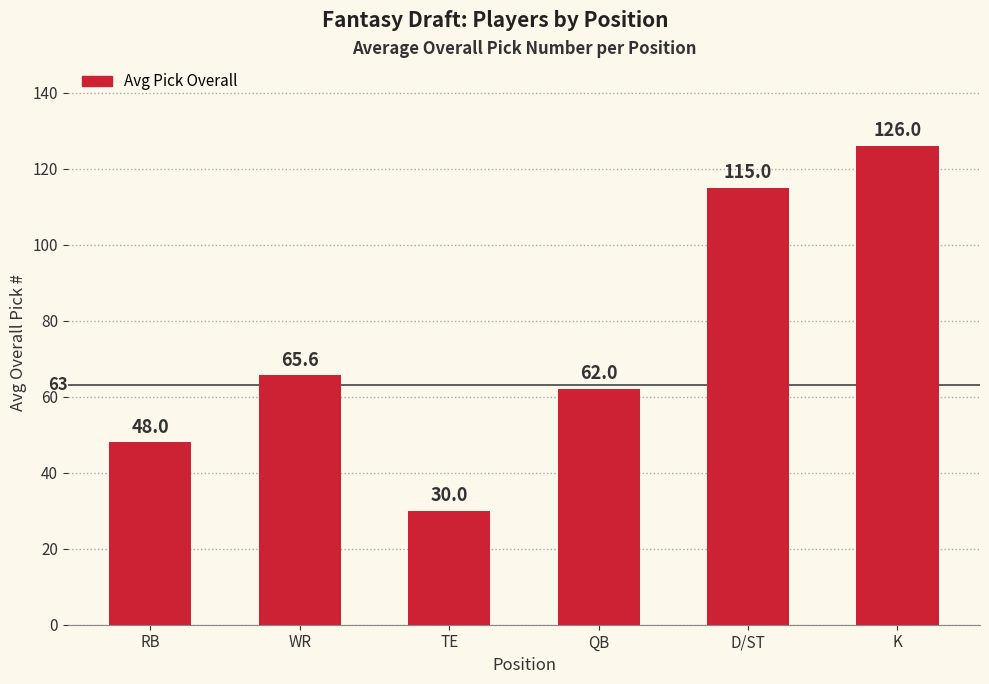

How many distinct data groups are displayed?

1